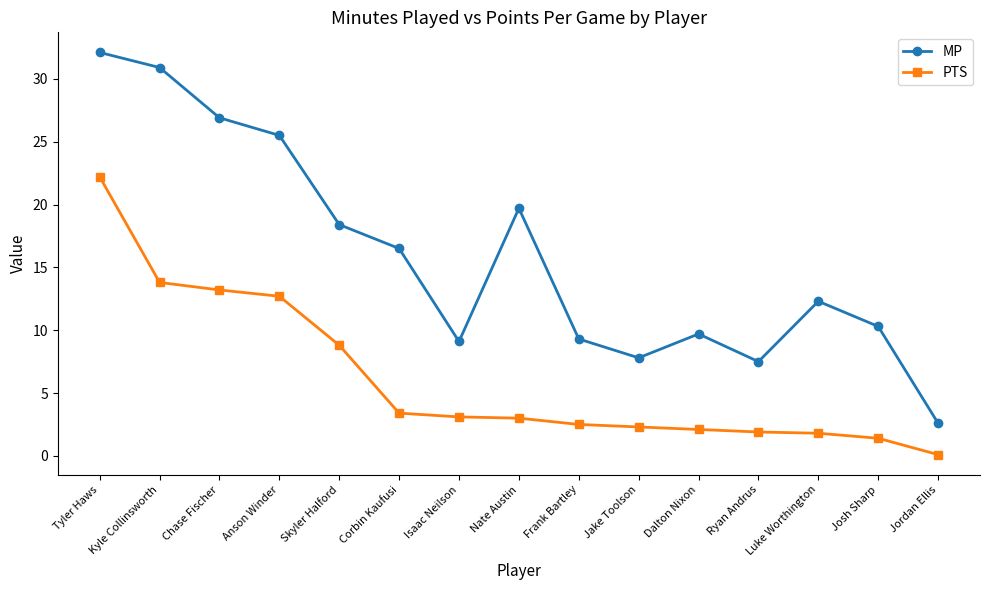

How many categories are shown in the chart?

15